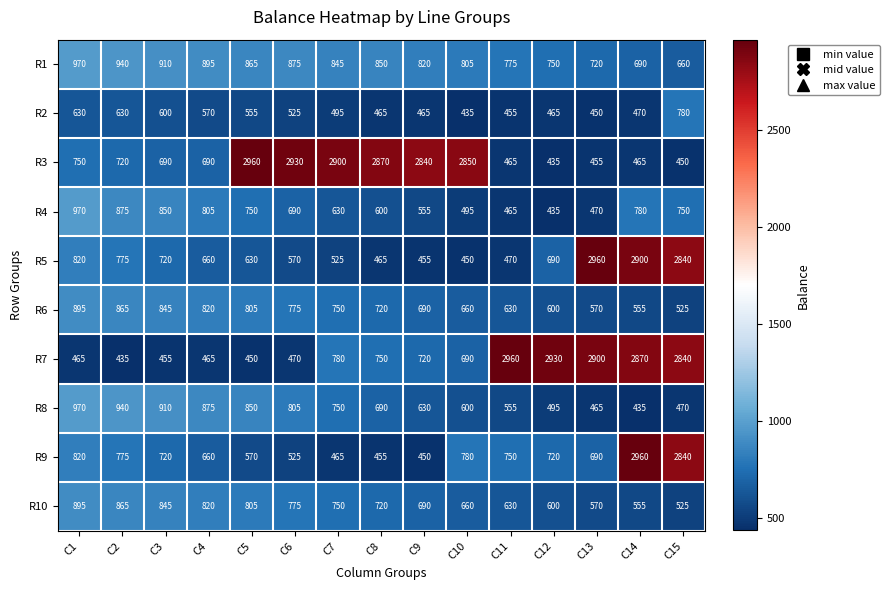

Which series has the largest total across all categories?

R3